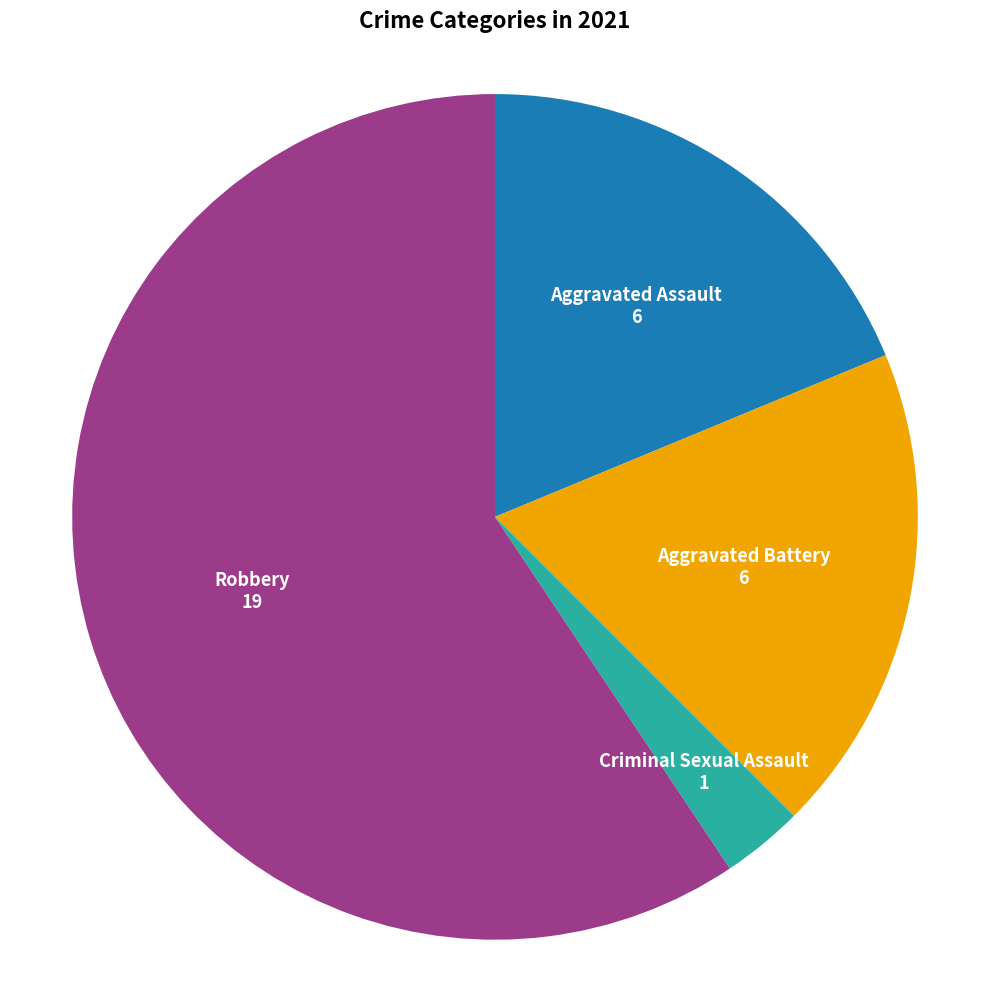

Does Aggravated Battery represent more than half of the total?

No